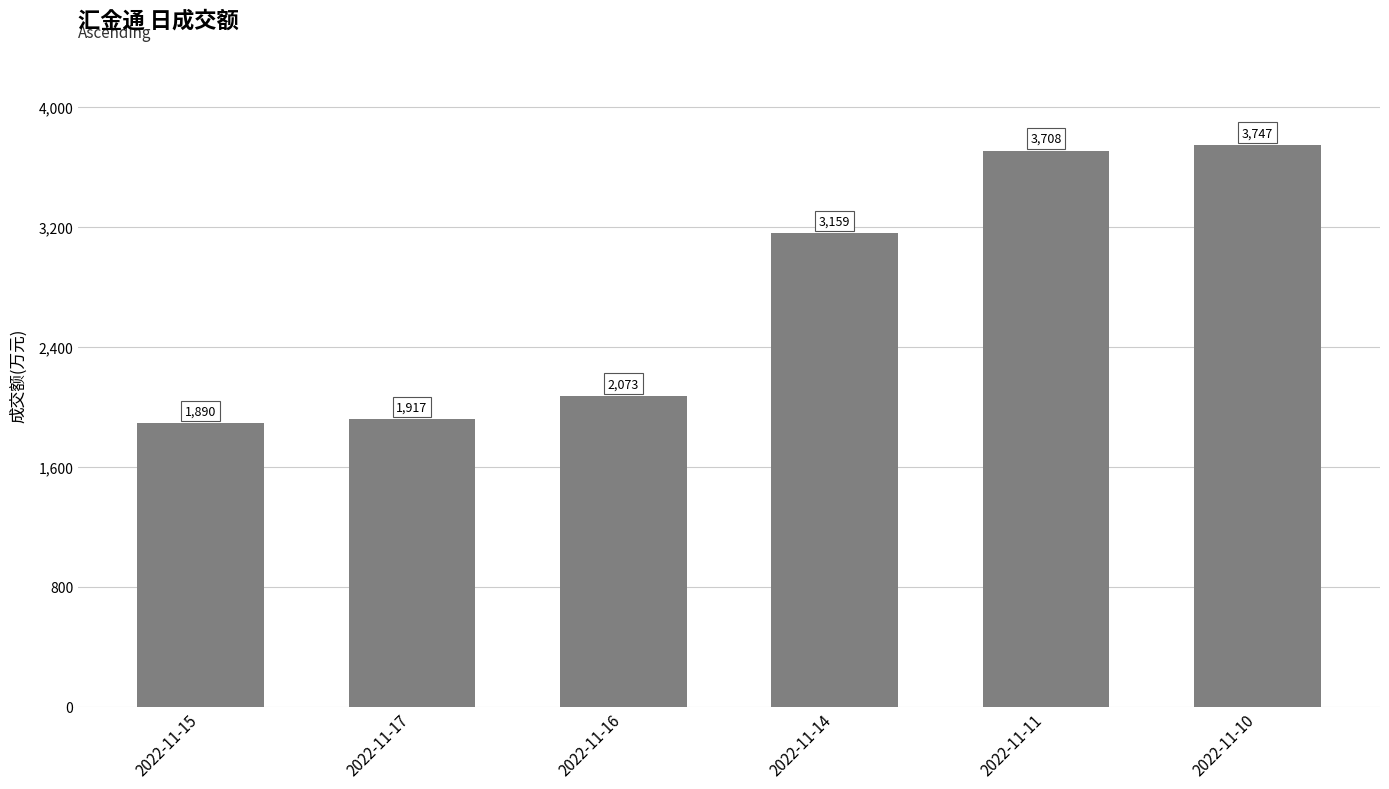

What is the ratio of the value at 2022-11-11 to the value at 2022-11-16?

1.8